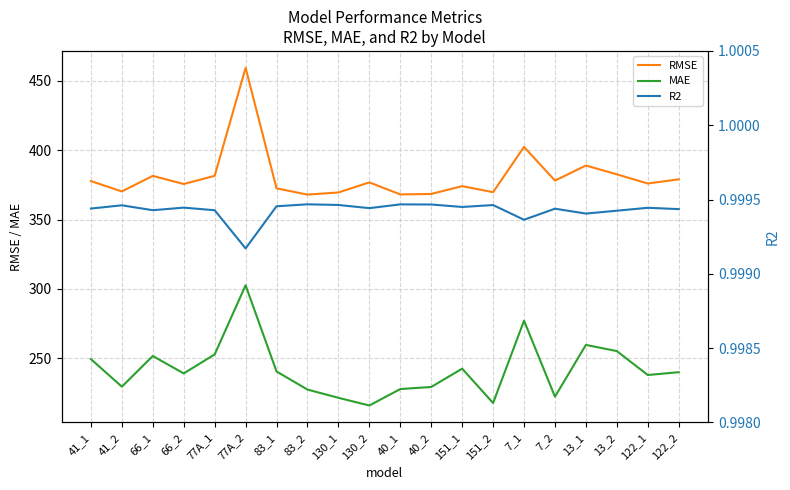

Reading left to right, transcribe all the data shown in this chart.

RMSE: 377.6	370.2	381.4	375.6	381.5	459.2	372.4	367.9	369.5	376.7	368.1	368.4	374.0	369.7	402.3	378.0	388.9	382.5	375.9	378.9
MAE: 249.5	229.7	251.7	239.2	252.9	302.7	240.6	227.6	221.6	216.1	228.0	229.4	242.6	217.9	277.2	222.5	259.7	255.3	238.1	240.1
R2: 1.0	1.0	1.0	1.0	1.0	1.0	1.0	1.0	1.0	1.0	1.0	1.0	1.0	1.0	1.0	1.0	1.0	1.0	1.0	1.0